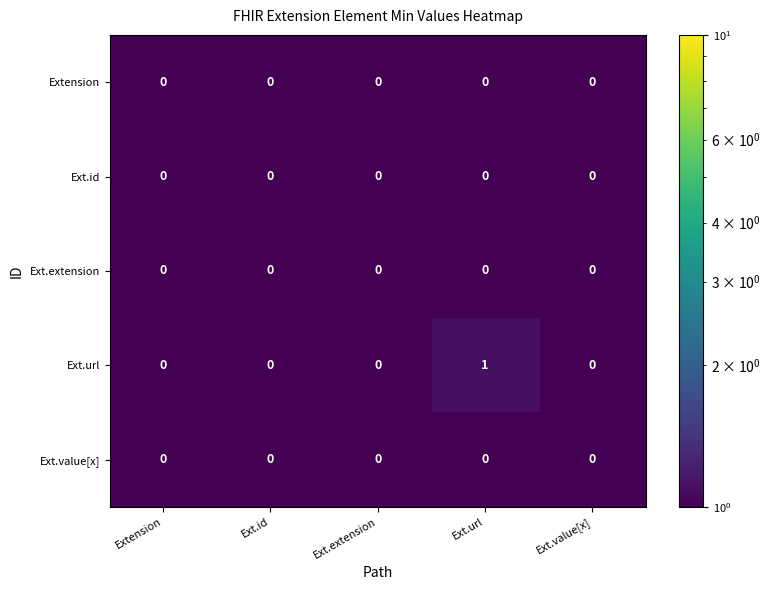

Which series has the largest range (max minus min)?

Ext.url